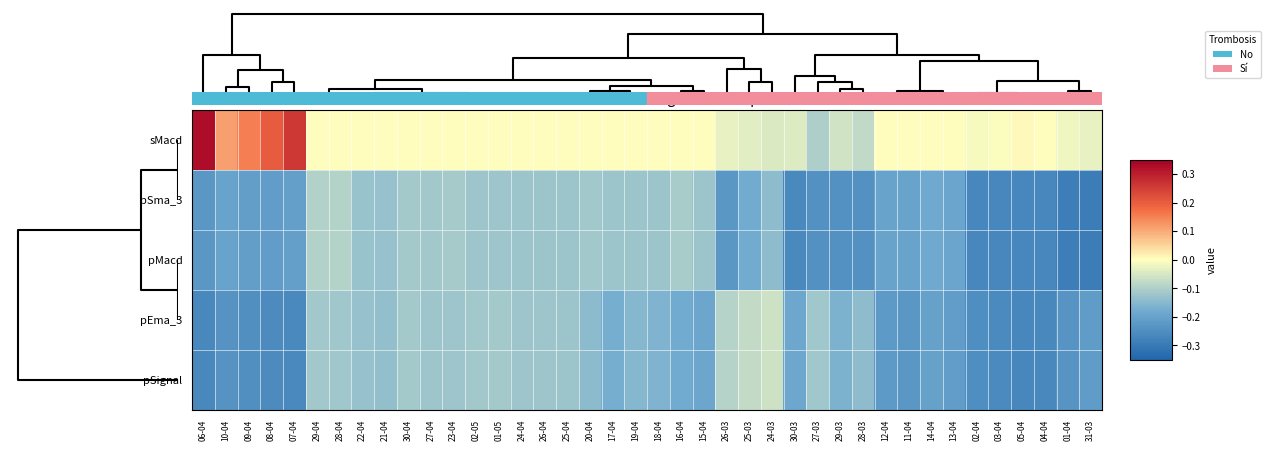

Reading right to left, list all the values displayed in this chart.

sMacd: 31-03=-0.0	01-04=-0.0	04-04=0.0	05-04=0.0	03-04=-0.0	02-04=-0.0	13-04=0.0	14-04=0.0	11-04=0.0	12-04=0.0	28-03=-0.1	29-03=-0.1	27-03=-0.1	30-03=-0.0	24-03=-0.0	25-03=-0.0	26-03=-0.0	15-04=0.0	16-04=0.0	18-04=0.0	19-04=0.0	17-04=0.0	20-04=0.0	25-04=0.0	26-04=0.0	24-04=0.0	01-05=0.0	02-05=0.0	23-04=0.0	27-04=0.0	30-04=0.0	21-04=0.0	22-04=0.0	28-04=0.0	29-04=0.0	07-04=0.3	08-04=0.2	09-04=0.2	10-04=0.1	06-04=0.3
pSma_3: 31-03=-0.3	01-04=-0.3	04-04=-0.3	05-04=-0.3	03-04=-0.3	02-04=-0.3	13-04=-0.2	14-04=-0.2	11-04=-0.2	12-04=-0.2	28-03=-0.2	29-03=-0.2	27-03=-0.2	30-03=-0.3	24-03=-0.1	25-03=-0.2	26-03=-0.2	15-04=-0.1	16-04=-0.1	18-04=-0.1	19-04=-0.1	17-04=-0.1	20-04=-0.1	25-04=-0.1	26-04=-0.1	24-04=-0.1	01-05=-0.1	02-05=-0.1	23-04=-0.1	27-04=-0.1	30-04=-0.1	21-04=-0.1	22-04=-0.1	28-04=-0.1	29-04=-0.1	07-04=-0.2	08-04=-0.2	09-04=-0.2	10-04=-0.2	06-04=-0.2
pMacd: 31-03=-0.3	01-04=-0.3	04-04=-0.3	05-04=-0.3	03-04=-0.3	02-04=-0.3	13-04=-0.2	14-04=-0.2	11-04=-0.2	12-04=-0.2	28-03=-0.2	29-03=-0.2	27-03=-0.2	30-03=-0.3	24-03=-0.1	25-03=-0.2	26-03=-0.2	15-04=-0.1	16-04=-0.1	18-04=-0.1	19-04=-0.1	17-04=-0.1	20-04=-0.1	25-04=-0.1	26-04=-0.1	24-04=-0.1	01-05=-0.1	02-05=-0.1	23-04=-0.1	27-04=-0.1	30-04=-0.1	21-04=-0.1	22-04=-0.1	28-04=-0.1	29-04=-0.1	07-04=-0.2	08-04=-0.2	09-04=-0.2	10-04=-0.2	06-04=-0.2
pEma_3: 31-03=-0.2	01-04=-0.2	04-04=-0.3	05-04=-0.3	03-04=-0.3	02-04=-0.2	13-04=-0.2	14-04=-0.2	11-04=-0.2	12-04=-0.2	28-03=-0.1	29-03=-0.2	27-03=-0.1	30-03=-0.2	24-03=-0.1	25-03=-0.1	26-03=-0.1	15-04=-0.2	16-04=-0.2	18-04=-0.2	19-04=-0.2	17-04=-0.2	20-04=-0.1	25-04=-0.1	26-04=-0.1	24-04=-0.1	01-05=-0.1	02-05=-0.1	23-04=-0.1	27-04=-0.1	30-04=-0.1	21-04=-0.1	22-04=-0.1	28-04=-0.1	29-04=-0.1	07-04=-0.3	08-04=-0.3	09-04=-0.2	10-04=-0.2	06-04=-0.3
pSignal: 31-03=-0.2	01-04=-0.2	04-04=-0.3	05-04=-0.3	03-04=-0.3	02-04=-0.2	13-04=-0.2	14-04=-0.2	11-04=-0.2	12-04=-0.2	28-03=-0.1	29-03=-0.2	27-03=-0.1	30-03=-0.2	24-03=-0.1	25-03=-0.1	26-03=-0.1	15-04=-0.2	16-04=-0.2	18-04=-0.2	19-04=-0.2	17-04=-0.2	20-04=-0.1	25-04=-0.1	26-04=-0.1	24-04=-0.1	01-05=-0.1	02-05=-0.1	23-04=-0.1	27-04=-0.1	30-04=-0.1	21-04=-0.1	22-04=-0.1	28-04=-0.1	29-04=-0.1	07-04=-0.3	08-04=-0.3	09-04=-0.2	10-04=-0.2	06-04=-0.3